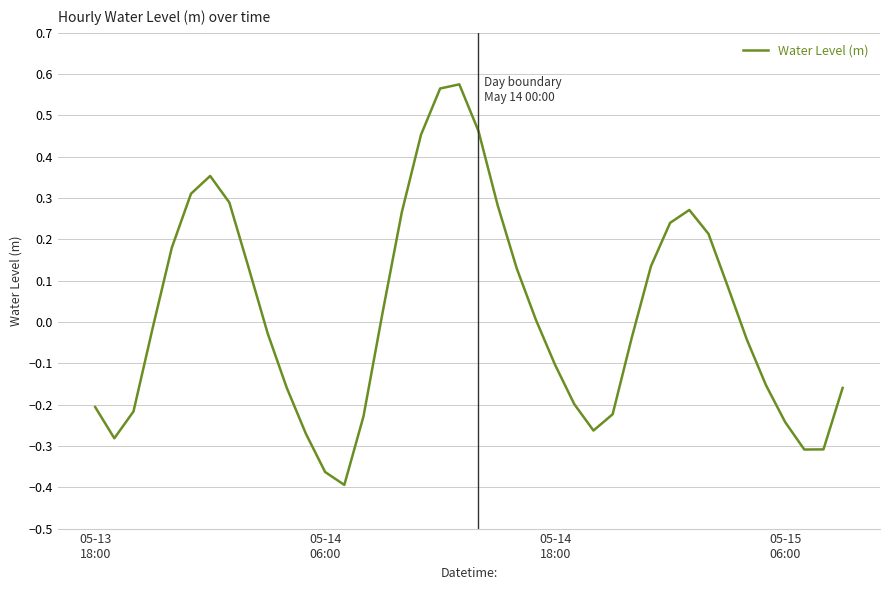

What is the difference between the maximum and minimum values?

1.0